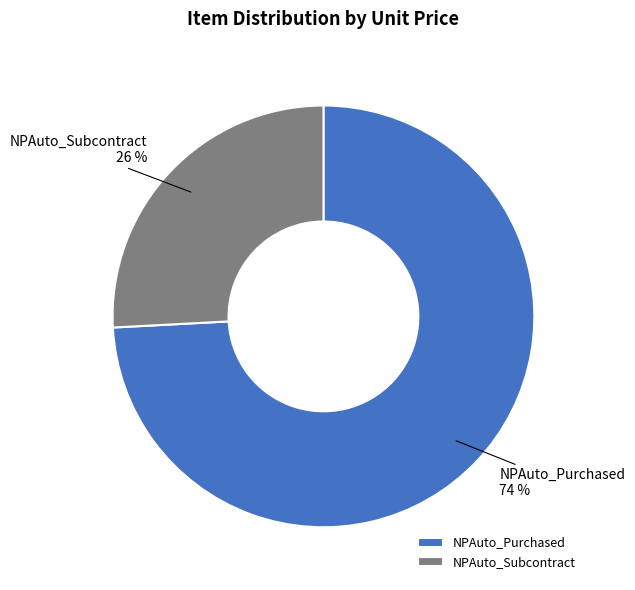

Combined, do NPAuto_Purchased and NPAuto_Subcontract account for over 50%?

Yes